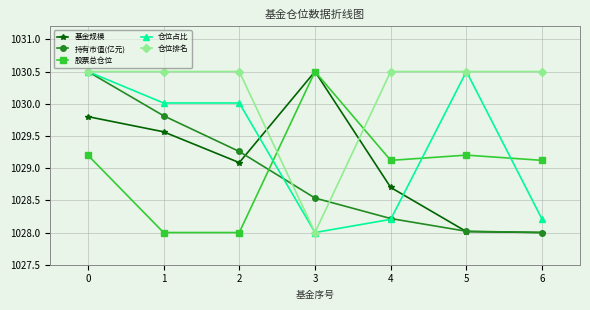

Which series changed the most between 1 and 6?

持有市值(亿元)